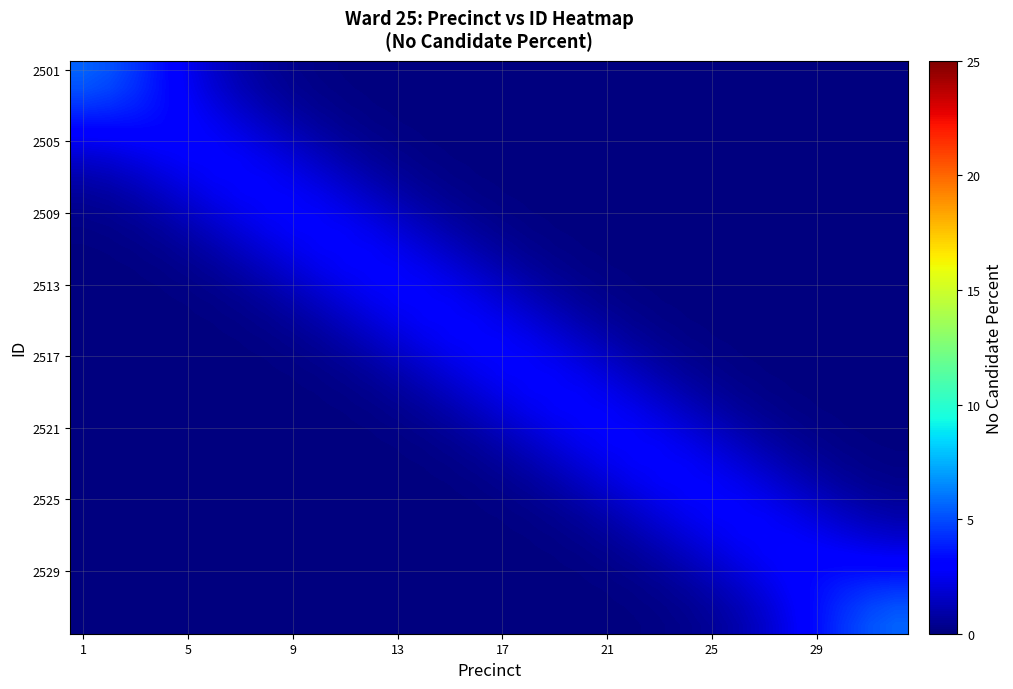

Count the number of categories in the chart.

32